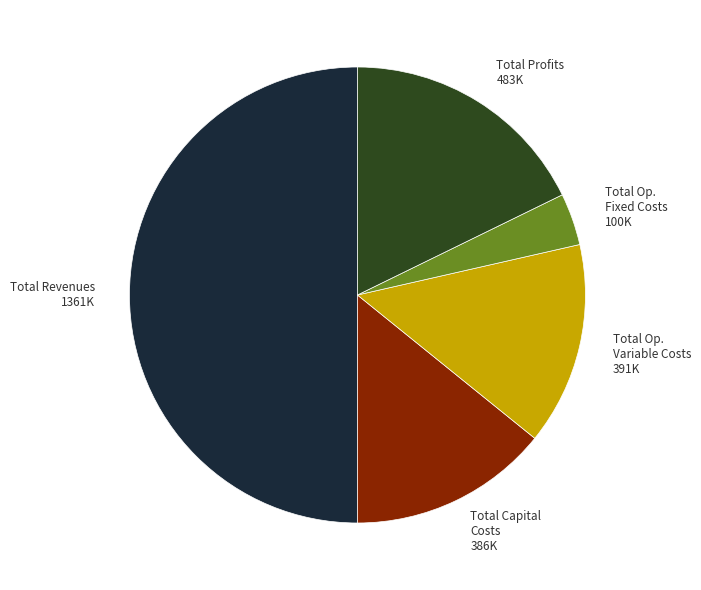

Combined, do Total Op. Variable Costs 391K and Total Profits 483K account for over 50%?

No